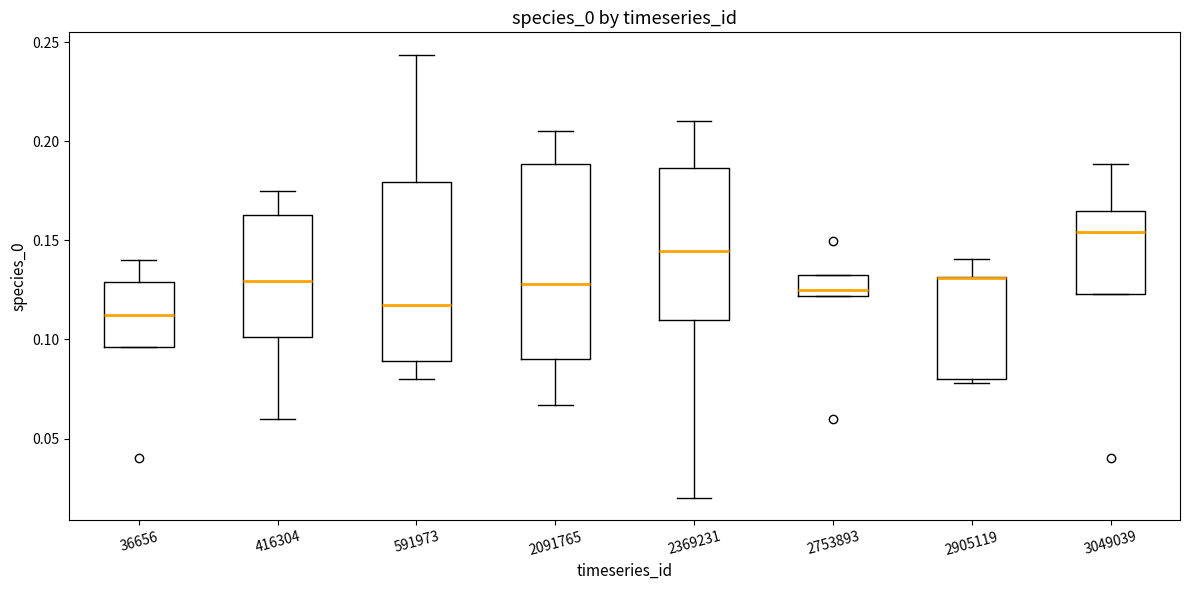

Reading left to right, transcribe this box plot: for each box, give where its median line is, the range the box spans, and where its two whiskers end, as read against the y-axis. The values are not printed on the chart, so give them approximately, as read against the axis.

36656: median 0.115, box 0.095 to 0.130, whiskers 0.095 to 0.140
416304: median 0.130, box 0.100 to 0.165, whiskers 0.060 to 0.175
591973: median 0.120, box 0.090 to 0.180, whiskers 0.080 to 0.245
2091765: median 0.130, box 0.090 to 0.190, whiskers 0.065 to 0.205
2369231: median 0.145, box 0.110 to 0.185, whiskers 0.020 to 0.210
2753893: median 0.125, box 0.120 to 0.135, whiskers 0.120 to 0.135
2905119: median 0.130 (drawn on the box's upper edge), box 0.080 to 0.130, whiskers 0.080 (just below the box's lower edge) to 0.140
3049039: median 0.155, box 0.125 to 0.165, whiskers 0.125 to 0.190